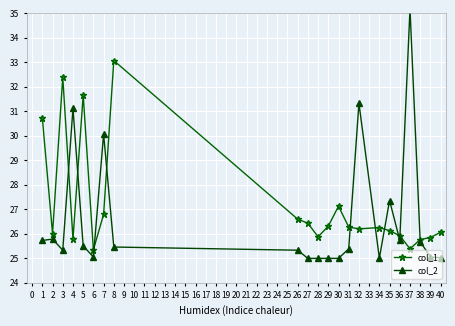

Rank the series by their average value, from highest to lowest.

col_1, col_2